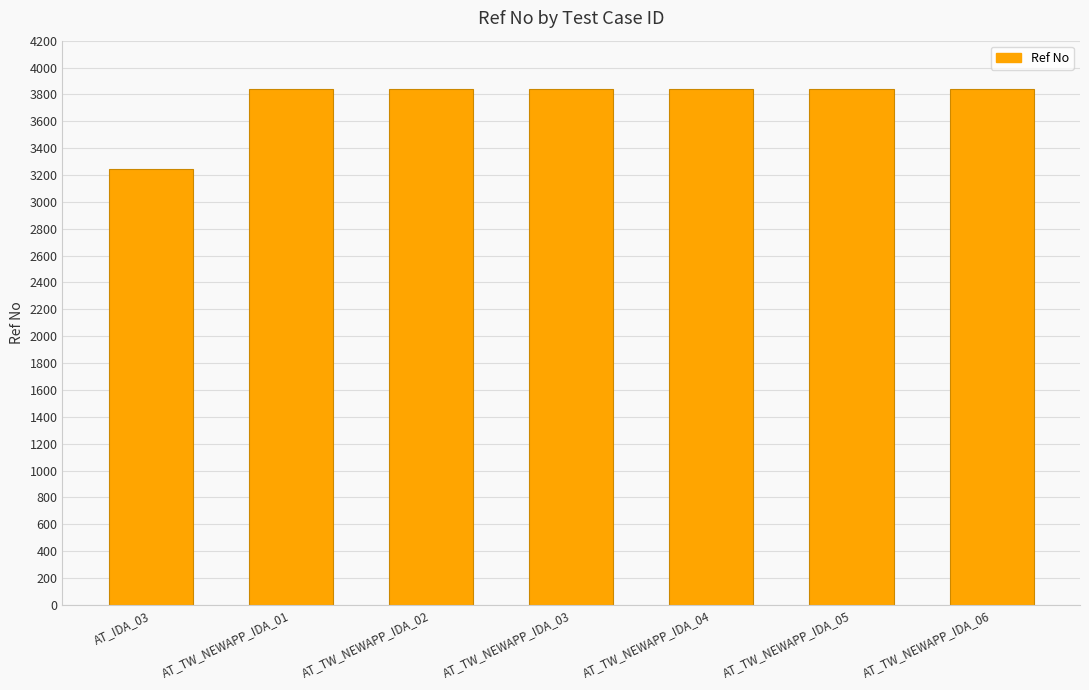

What position from the left is AT_TW_NEWAPP_IDA_01?

2